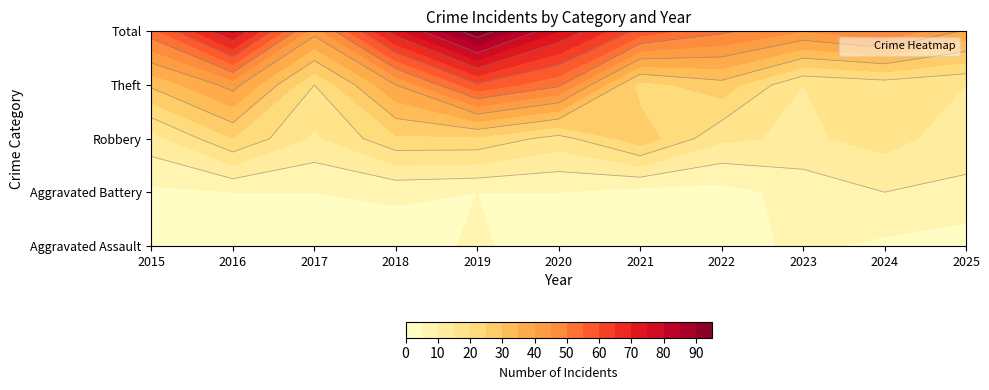

Which series has the largest range (max minus min)?

Total